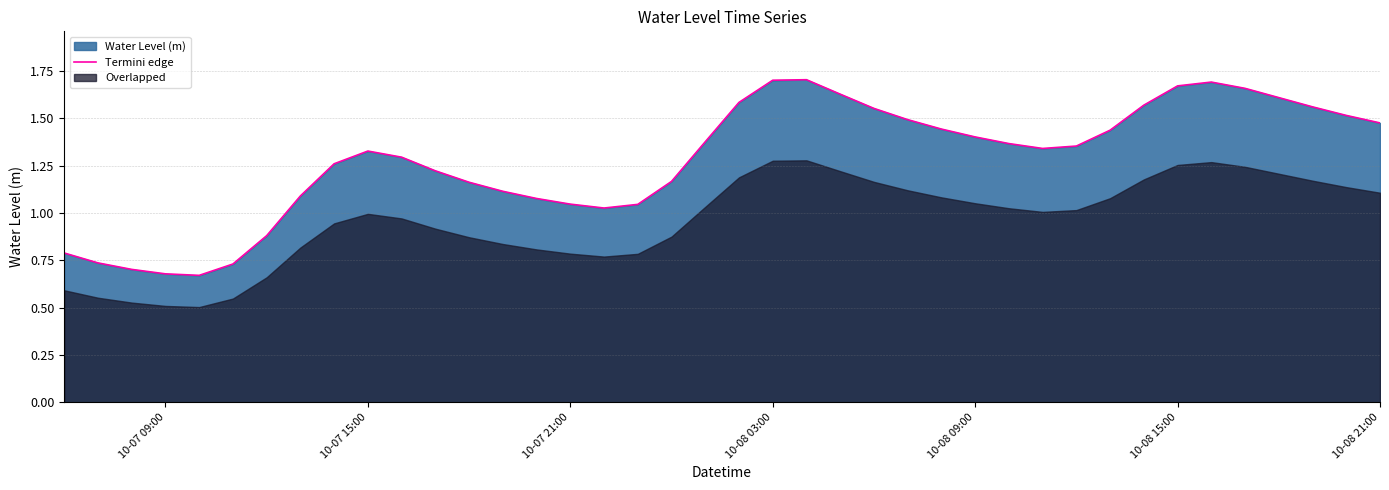

What is the value of the 35th point from the left?

1.7